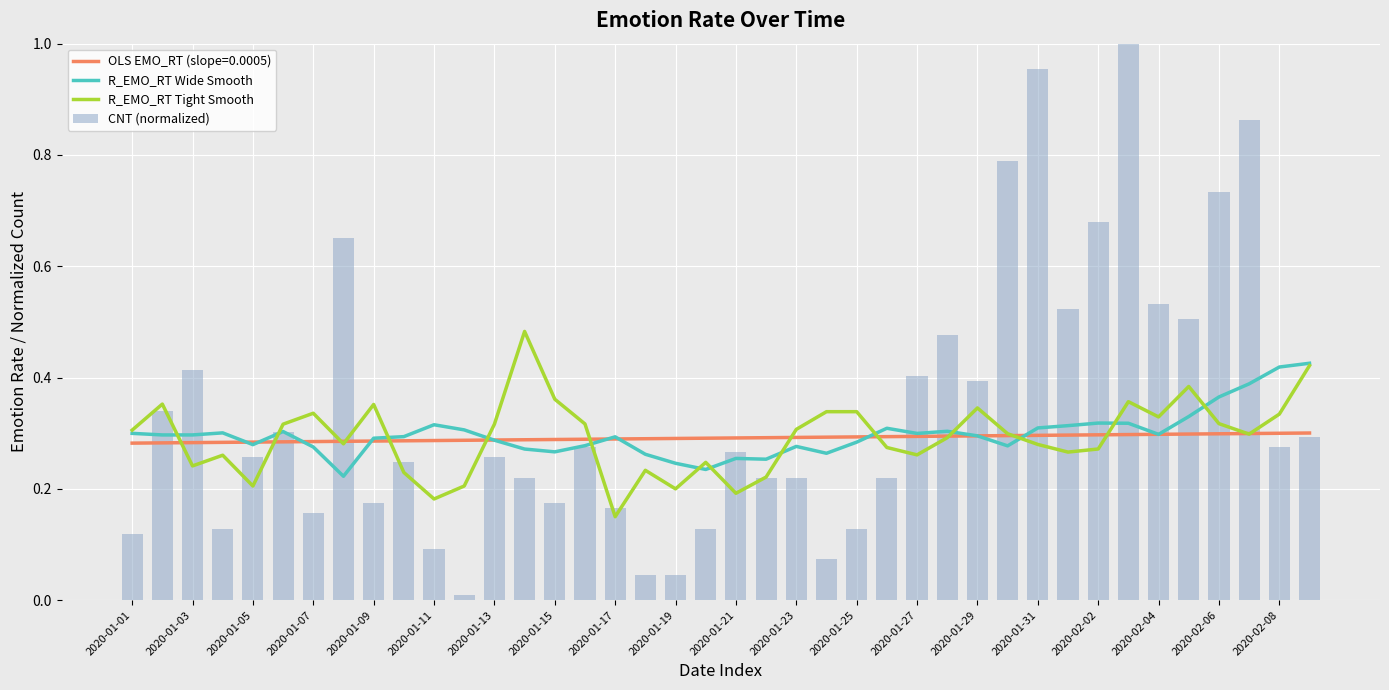

At how many categories does at least one series exceed 0?

40